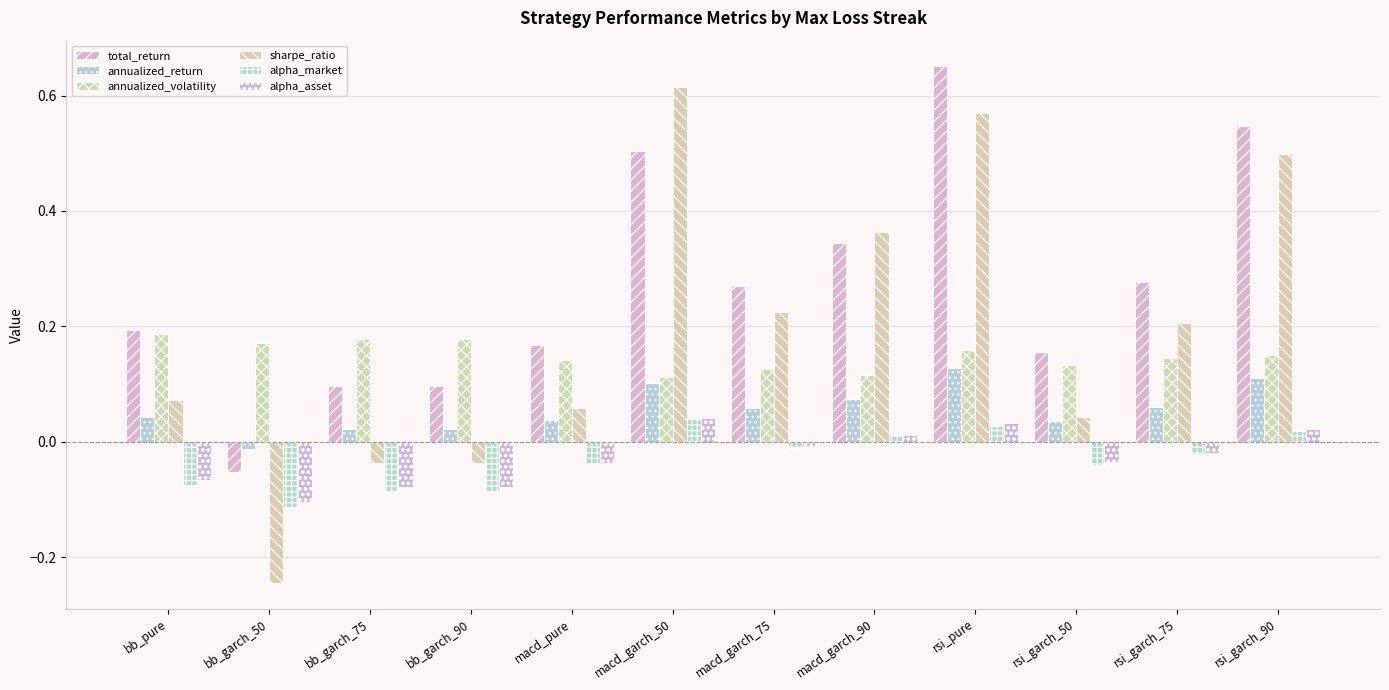

Which series changed the most between macd_pure and rsi_garch_75?

sharpe_ratio